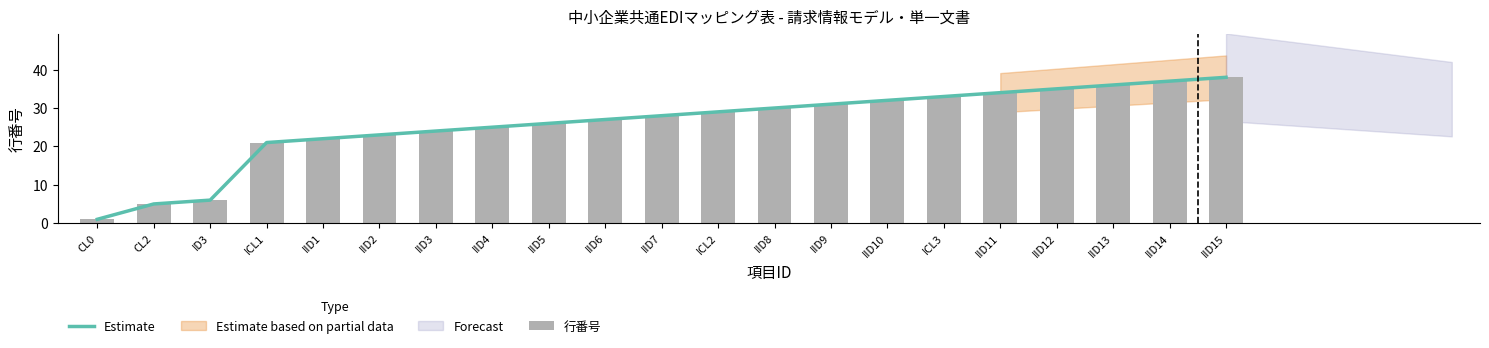

True or false: 行番号 has a value of 1 at CL0.

True